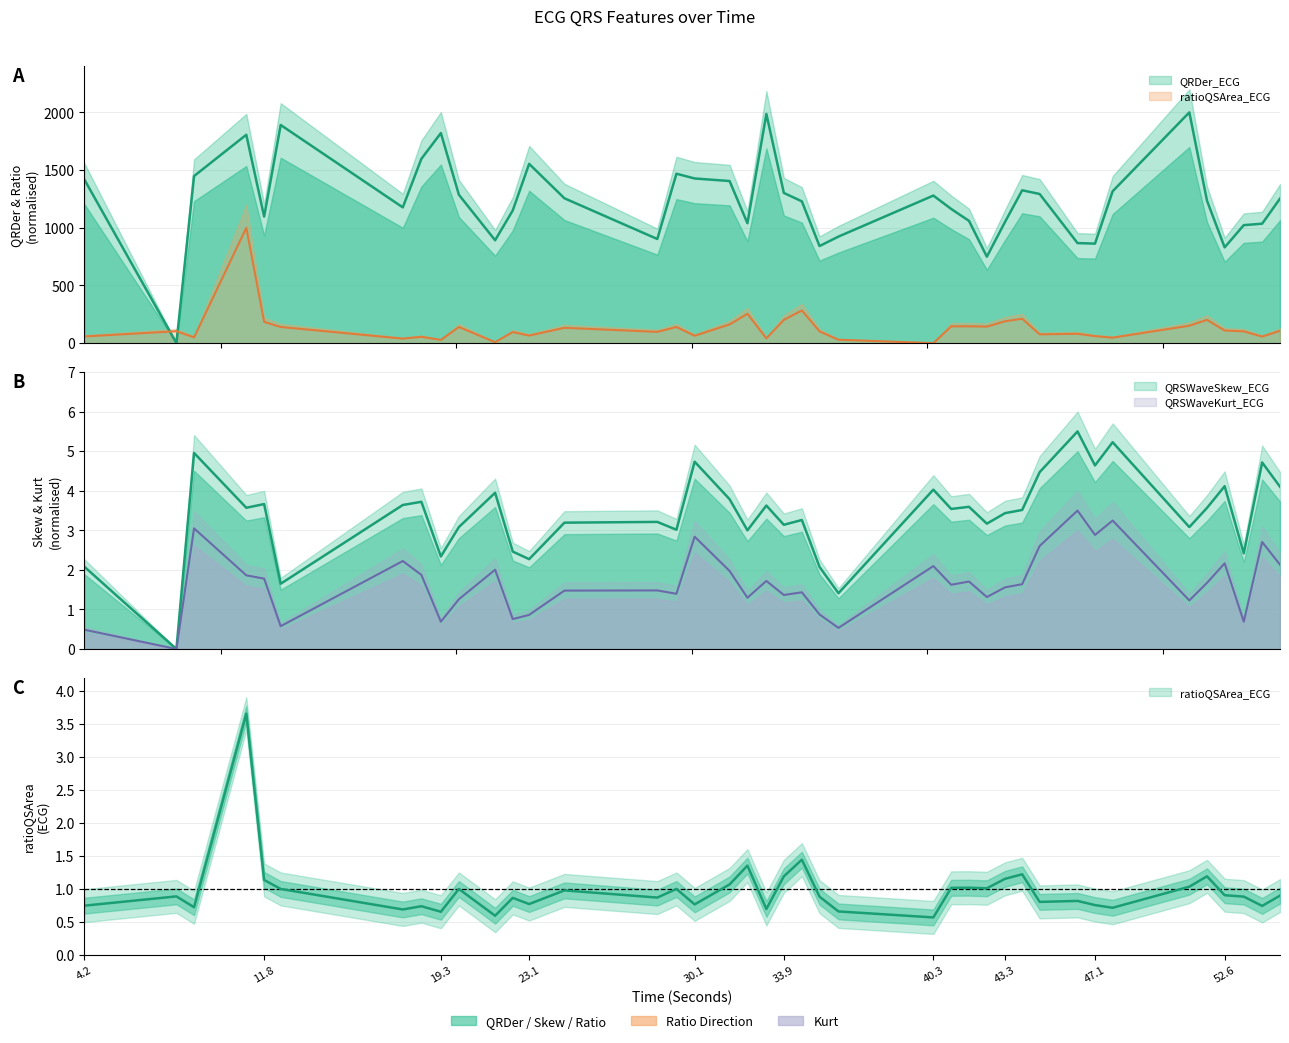

Read the QRDer_ECG value at 19.3.

1820.8